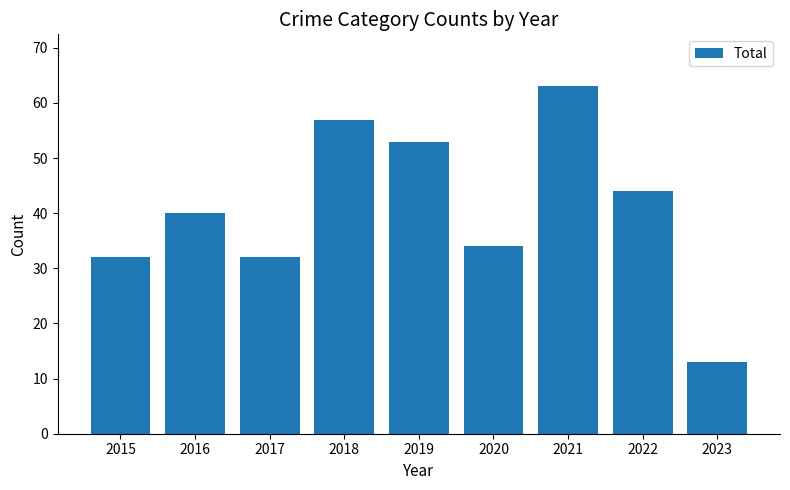

The chart shows a value of 53 at 2019. True or false?

True